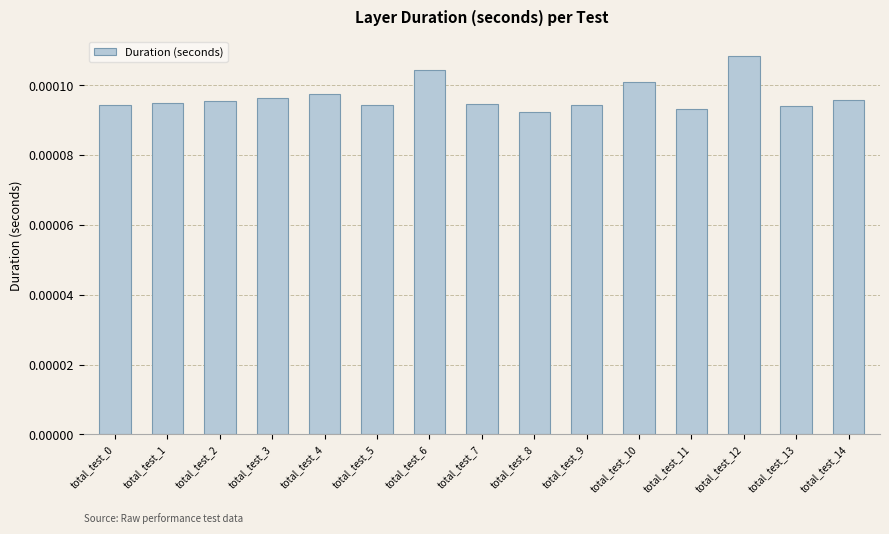

At which category does the chart reach its peak across all series?

total_test_12